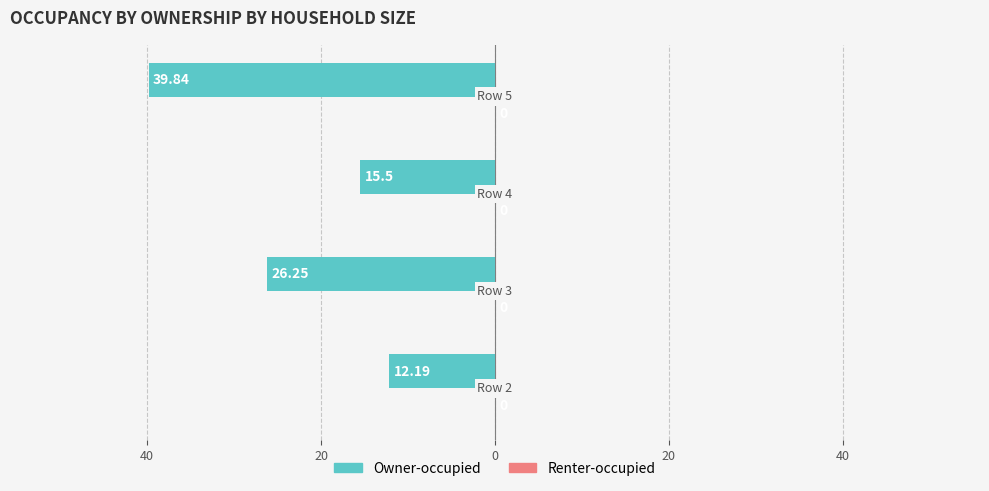

Does the chart contain any negative values?

Yes